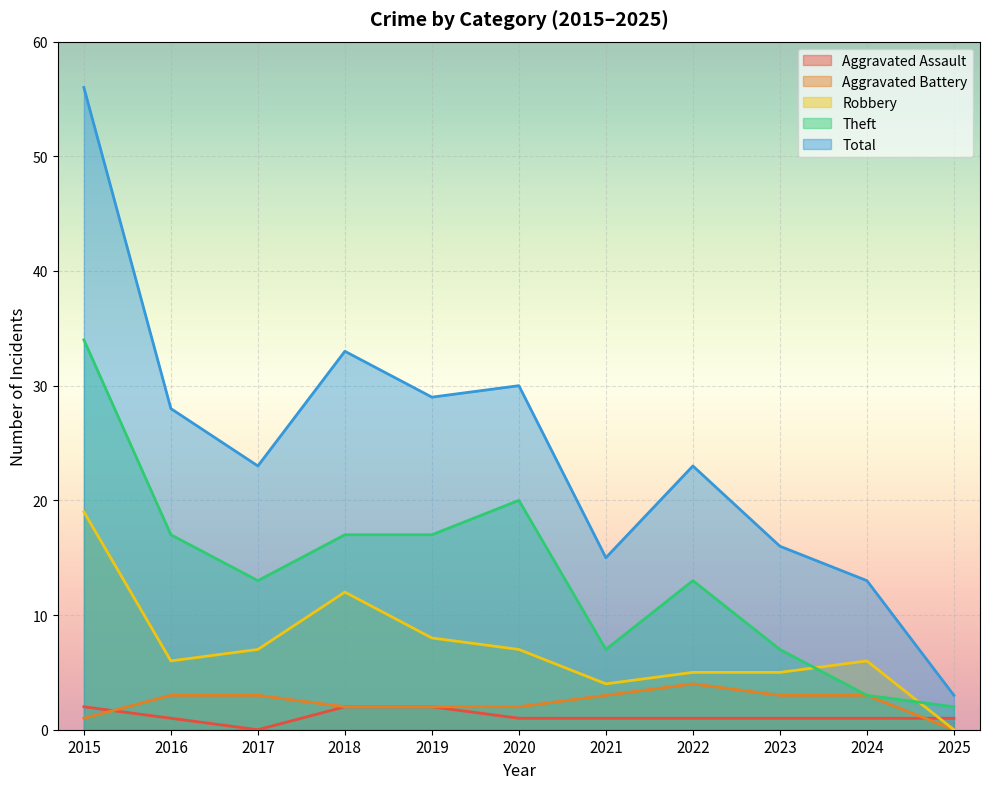

Is it true that Total equals 10 at 2022?

False